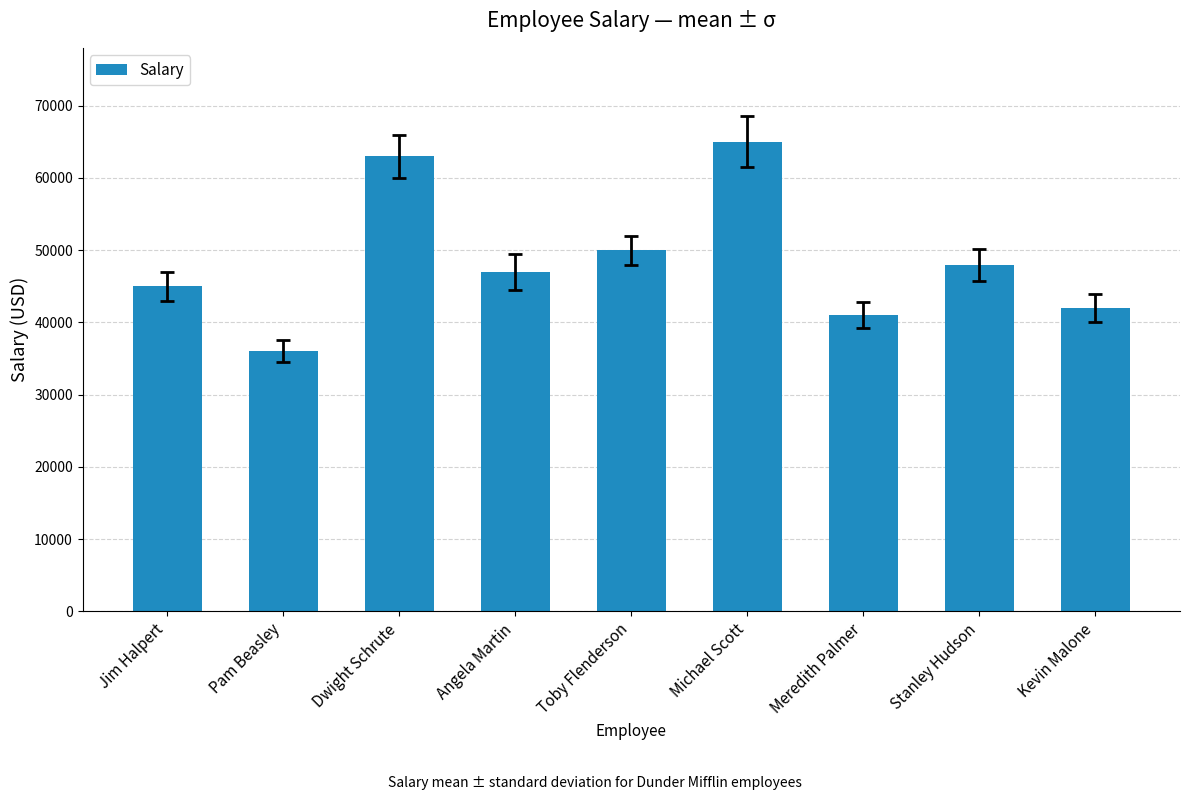

The chart shows a value of 50000 at Toby Flenderson. True or false?

True